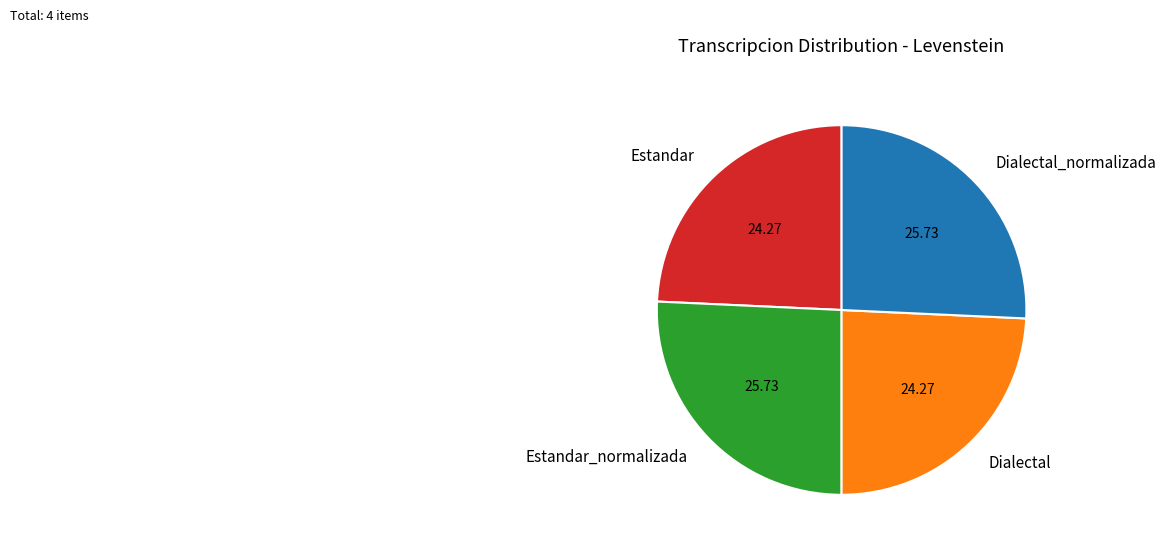

Which has a higher value, Estandar or Estandar_normalizada?

Estandar_normalizada